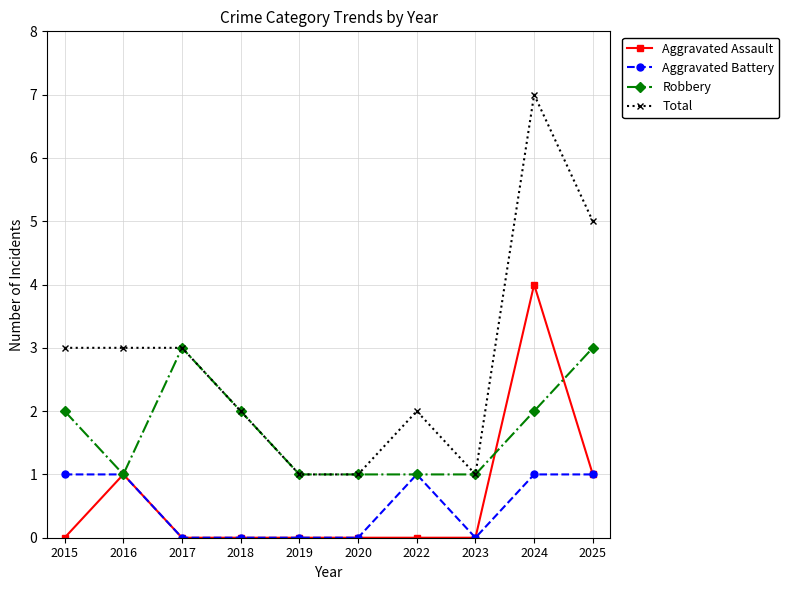

Does the chart have visible grid lines?

Yes